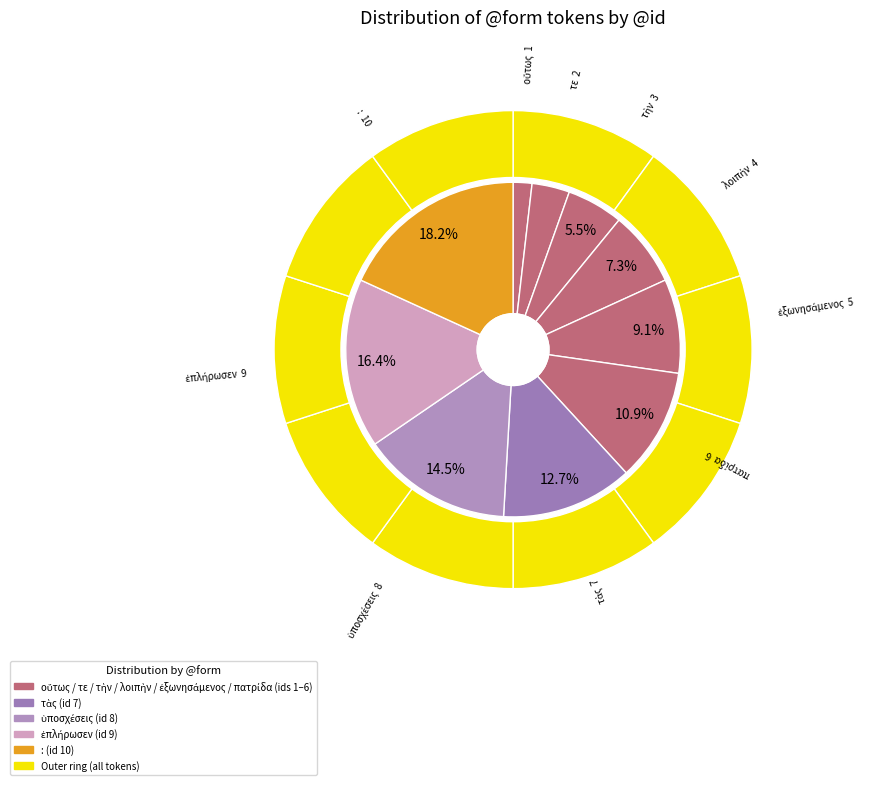

True or false: πατρίδα accounts for 17% of the total.

False